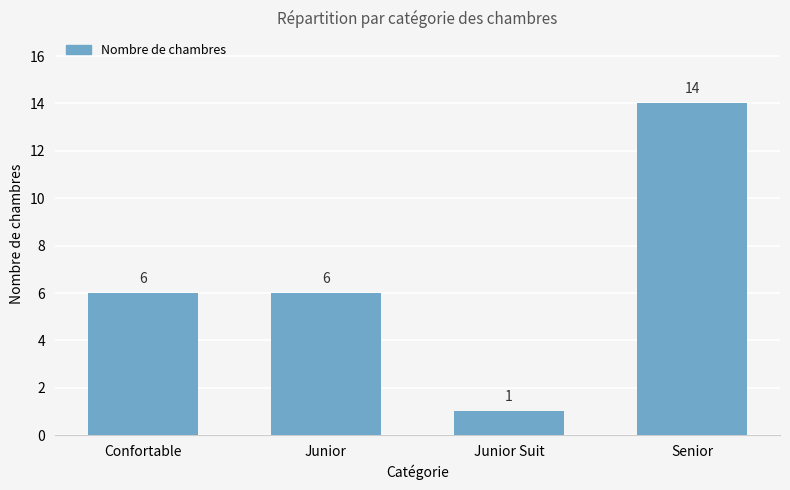

Which has a higher value, Senior or Confortable?

Senior